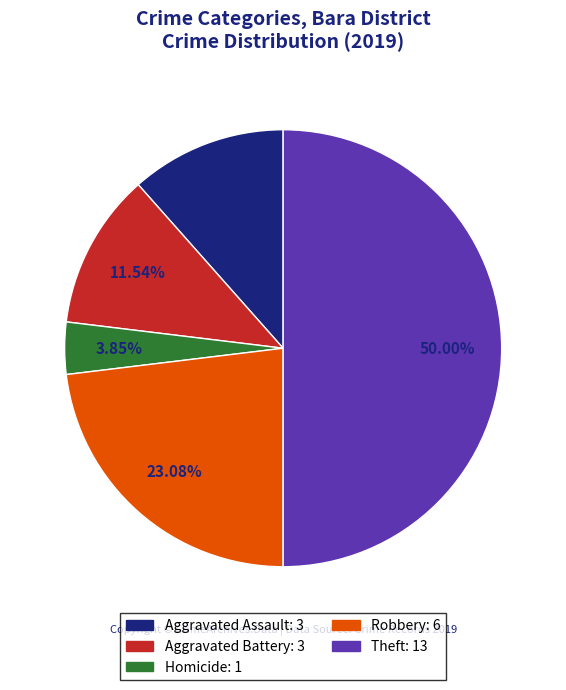

To the nearest percent, what is the average slice percentage?

20%